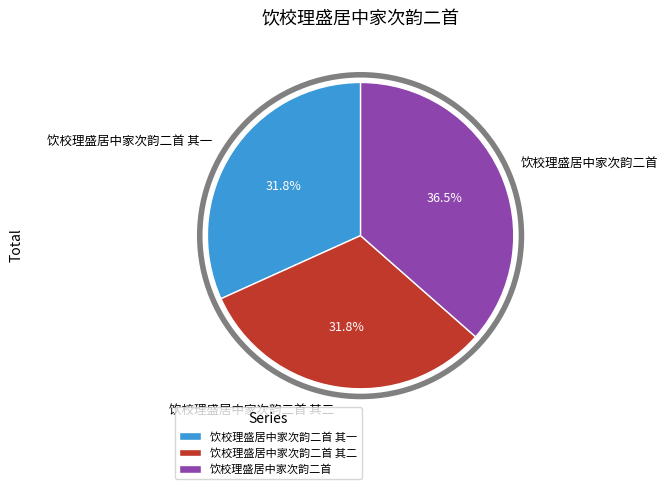

What percentage is the 饮校理盛居中家次韵二首 其二 slice, to the nearest percent?

32%